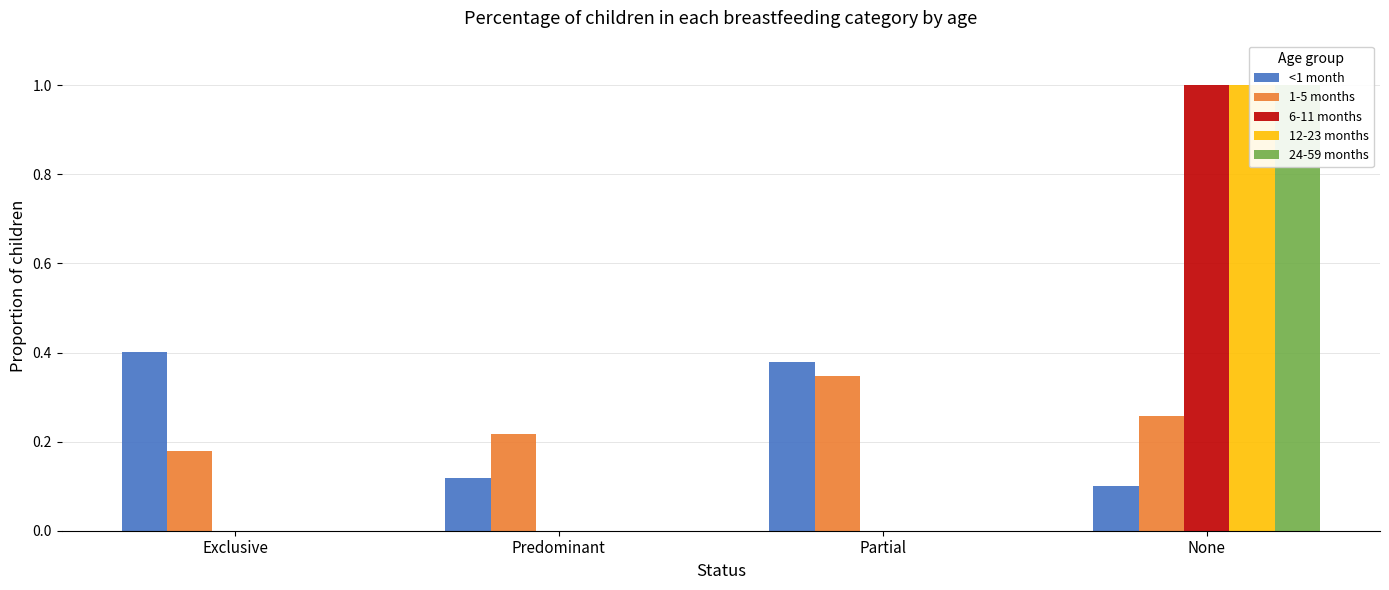

What is the approximate value of <1 month at None?

0.1